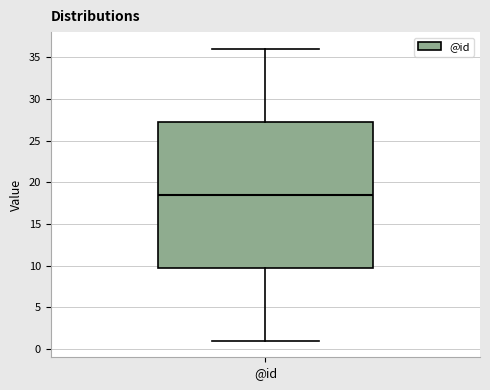

Read this box plot against the y-axis: the position of the median line, the range covered by the box, and the ends of both whiskers. The values are not printed on the chart, so give them approximately, as read against the axis.

median 18.5, box 10.0 to 27.5, whiskers 1.0 to 36.0